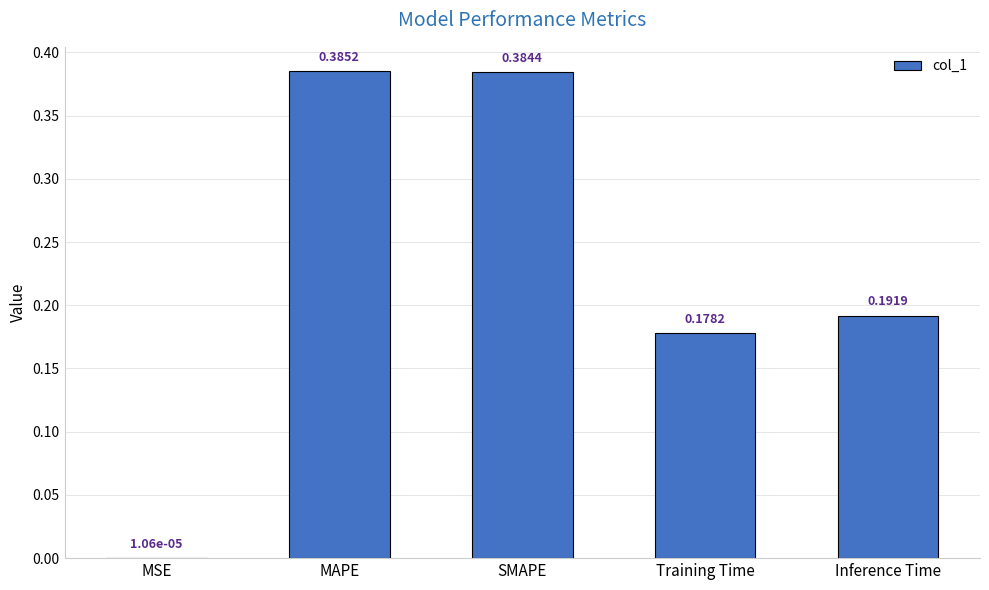

Are the bars horizontal?

No